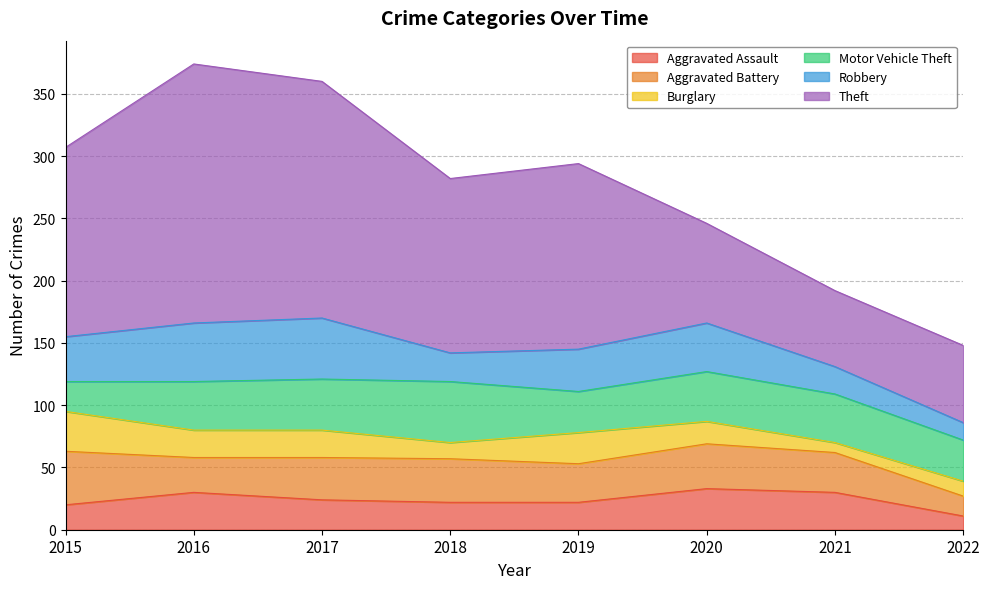

What is the sum of the Theft values at 2015 and 2016?

360